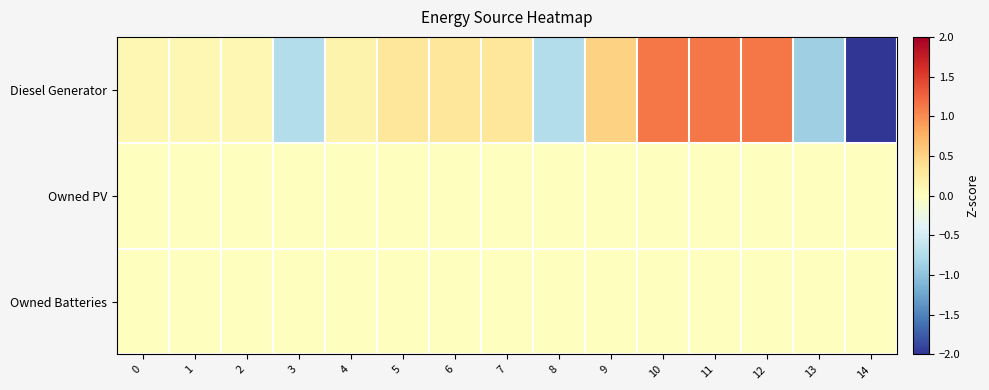

Which series has the largest range (max minus min)?

Diesel Generator